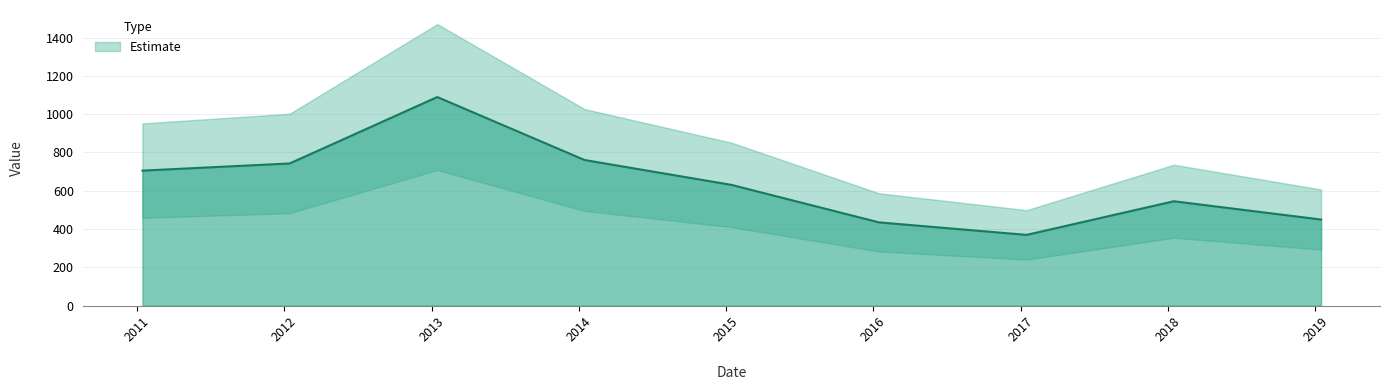

How many points are lower than both their immediate neighbors (excluding endpoints)?

1